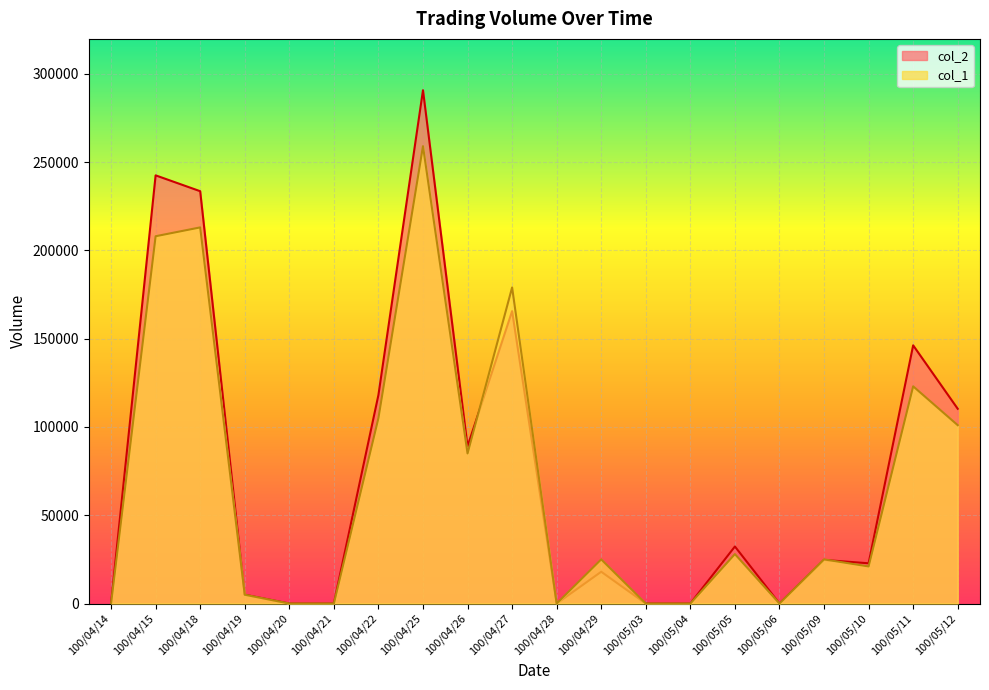

What position from the right is 100/04/15?

19